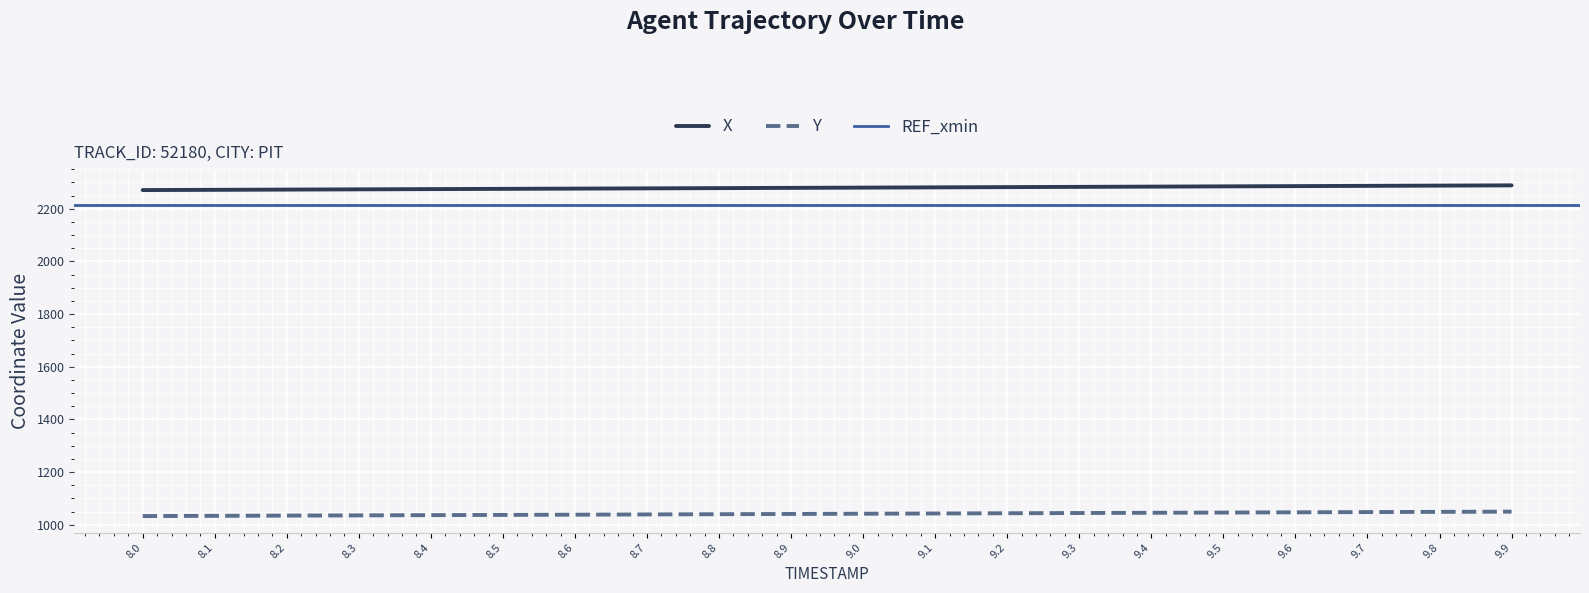

Reading left to right, list all the values displayed in this chart.

X: 8.0=2270.6	8.1=2271.5	8.2=2272.4	8.3=2273.4	8.4=2274.3	8.5=2275.2	8.6=2276.2	8.7=2277.1	8.8=2278.0	8.9=2279.0	9.0=2279.9	9.1=2280.9	9.2=2281.8	9.3=2282.8	9.4=2283.7	9.5=2284.7	9.6=2285.6	9.7=2286.6	9.8=2287.6	9.9=2288.5
Y: 8.0=1033.2	8.1=1034.1	8.2=1035.0	8.3=1035.8	8.4=1036.7	8.5=1037.6	8.6=1038.5	8.7=1039.4	8.8=1040.3	8.9=1041.2	9.0=1042.1	9.1=1043.0	9.2=1043.9	9.3=1044.8	9.4=1045.7	9.5=1046.5	9.6=1047.4	9.7=1048.3	9.8=1049.2	9.9=1050.1